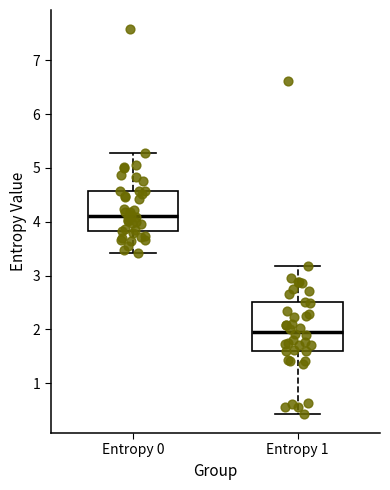

Reading left to right, read every box against the y-axis: the position of its median line, the range the box covers, and the ends of its whiskers. The values are not printed on the chart, so give them approximately, as read against the axis.

Entropy 0: median 4.1, box 3.8 to 4.6, whiskers 3.4 to 5.3
Entropy 1: median 2.0, box 1.6 to 2.5, whiskers 0.4 to 3.2